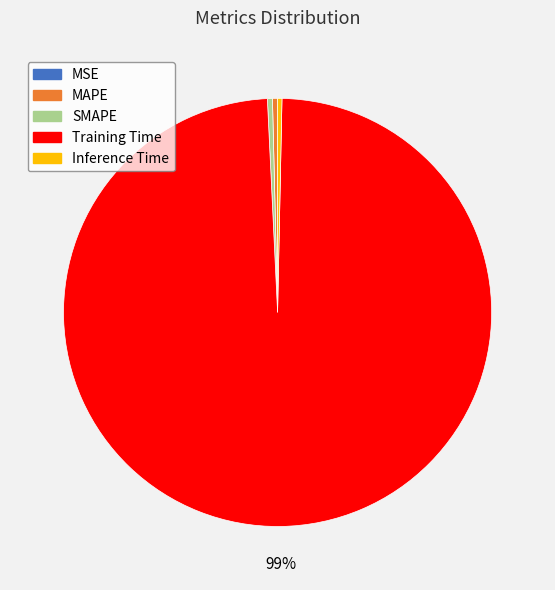

Which slice represents more than half of the pie?

Training Time